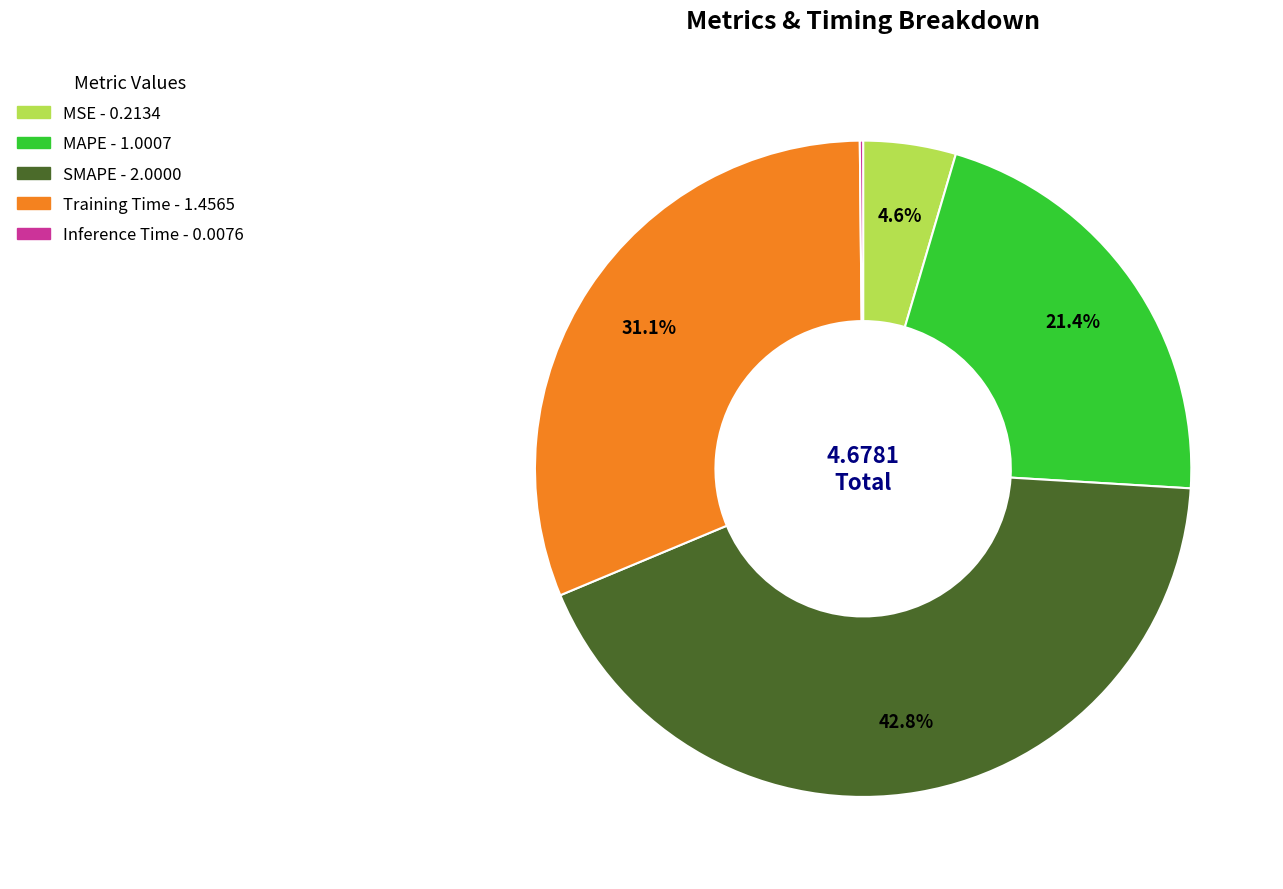

What percentage is NOT represented by MSE?

95.4%